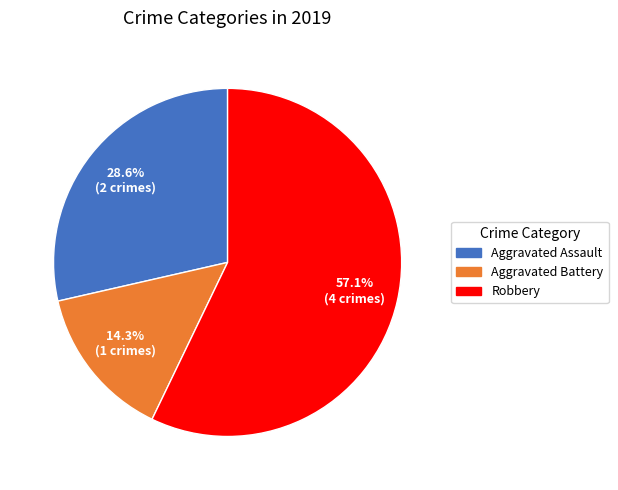

How many segments does this pie chart have?

3